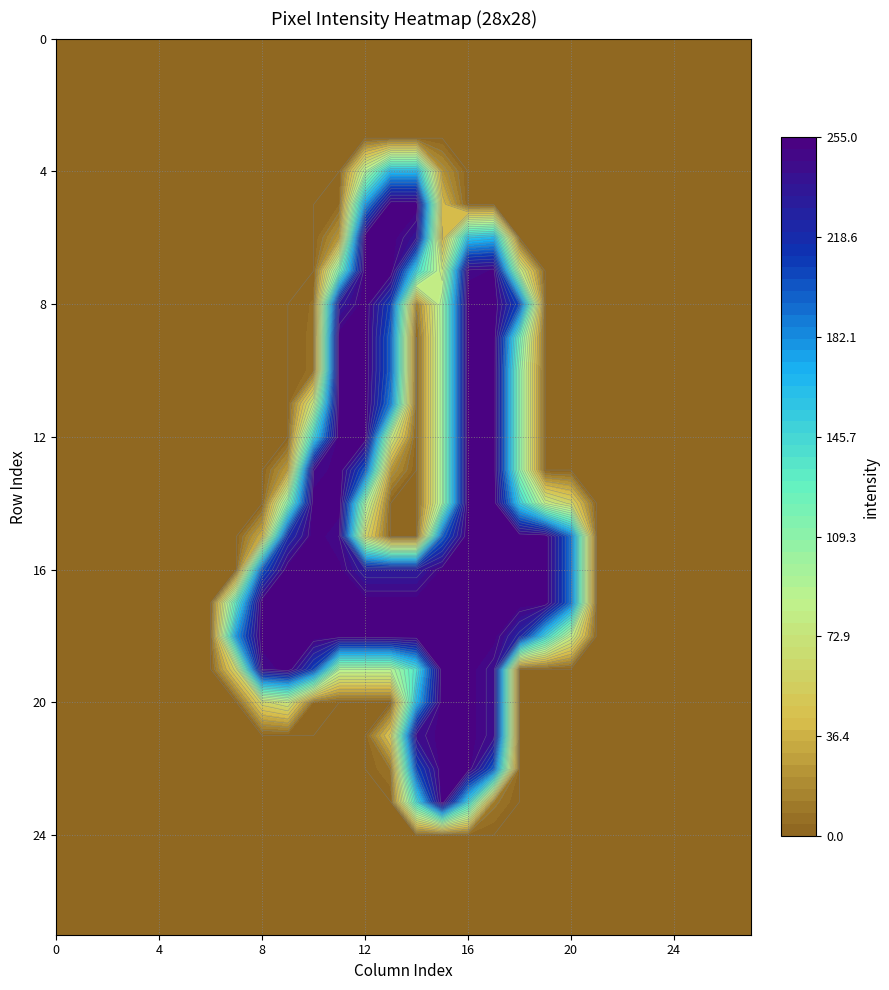

Reading right to left, extract all data points from this chart.

row_0: 27=0	26=0	25=0	24=0	23=0	22=0	21=0	20=0	19=0	18=0	17=0	16=0	15=0	14=0	13=0	12=0	11=0	10=0	9=0	8=0	7=0	6=0	5=0	4=0	3=0	2=0	1=0	0=0
row_1: 27=0	26=0	25=0	24=0	23=0	22=0	21=0	20=0	19=0	18=0	17=0	16=0	15=0	14=0	13=0	12=0	11=0	10=0	9=0	8=0	7=0	6=0	5=0	4=0	3=0	2=0	1=0	0=0
row_2: 27=0	26=0	25=0	24=0	23=0	22=0	21=0	20=0	19=0	18=0	17=0	16=0	15=0	14=0	13=0	12=0	11=0	10=0	9=0	8=0	7=0	6=0	5=0	4=0	3=0	2=0	1=0	0=0
row_3: 27=0	26=0	25=0	24=0	23=0	22=0	21=0	20=0	19=0	18=0	17=0	16=0	15=0	14=0	13=0	12=0	11=0	10=0	9=0	8=0	7=0	6=0	5=0	4=0	3=0	2=0	1=0	0=0
row_4: 27=0	26=0	25=0	24=0	23=0	22=0	21=0	20=0	19=0	18=0	17=0	16=0	15=22	14=164	13=164	12=87	11=0	10=0	9=0	8=0	7=0	6=0	5=0	4=0	3=0	2=0	1=0	0=0
row_5: 27=0	26=0	25=0	24=0	23=0	22=0	21=0	20=0	19=0	18=0	17=0	16=0	15=41	14=254	13=254	12=174	11=4	10=0	9=0	8=0	7=0	6=0	5=0	4=0	3=0	2=0	1=0	0=0
row_6: 27=0	26=0	25=0	24=0	23=0	22=0	21=0	20=0	19=0	18=0	17=164	16=157	15=32	14=238	13=254	12=254	11=24	10=0	9=0	8=0	7=0	6=0	5=0	4=0	3=0	2=0	1=0	0=0
row_7: 27=0	26=0	25=0	24=0	23=0	22=0	21=0	20=0	19=0	18=80	17=251	16=249	15=72	14=144	13=254	12=254	11=113	10=0	9=0	8=0	7=0	6=0	5=0	4=0	3=0	2=0	1=0	0=0
row_8: 27=0	26=0	25=0	24=0	23=0	22=0	21=0	20=0	19=0	18=203	17=254	16=254	15=96	14=11	13=206	12=254	11=234	10=5	9=0	8=0	7=0	6=0	5=0	4=0	3=0	2=0	1=0	0=0
row_9: 27=0	26=0	25=0	24=0	23=0	22=0	21=0	20=0	19=0	18=120	17=254	16=254	15=96	14=0	13=195	12=254	11=254	10=6	9=0	8=0	7=0	6=0	5=0	4=0	3=0	2=0	1=0	0=0
row_10: 27=0	26=0	25=0	24=0	23=0	22=0	21=0	20=0	19=0	18=107	17=254	16=254	15=96	14=0	13=195	12=254	11=254	10=6	9=0	8=0	7=0	6=0	5=0	4=0	3=0	2=0	1=0	0=0
row_11: 27=0	26=0	25=0	24=0	23=0	22=0	21=0	20=0	19=0	18=107	17=254	16=254	15=96	14=0	13=184	12=254	11=254	10=73	9=0	8=0	7=0	6=0	5=0	4=0	3=0	2=0	1=0	0=0
row_12: 27=0	26=0	25=0	24=0	23=0	22=0	21=0	20=0	19=0	18=107	17=254	16=254	15=96	14=0	13=77	12=254	11=254	10=144	9=0	8=0	7=0	6=0	5=0	4=0	3=0	2=0	1=0	0=0
row_13: 27=0	26=0	25=0	24=0	23=0	22=0	21=0	20=0	19=0	18=107	17=254	16=254	15=96	14=0	13=23	12=197	11=254	10=246	9=26	8=0	7=0	6=0	5=0	4=0	3=0	2=0	1=0	0=0
row_14: 27=0	26=0	25=0	24=0	23=0	22=0	21=0	20=58	19=78	18=151	17=254	16=254	15=96	14=0	13=0	12=95	11=254	10=254	9=108	8=0	7=0	6=0	5=0	4=0	3=0	2=0	1=0	0=0
row_15: 27=0	26=0	25=0	24=0	23=0	22=0	21=0	20=189	19=254	18=254	17=254	16=254	15=195	14=0	13=0	12=59	11=246	10=254	9=218	8=34	7=0	6=0	5=0	4=0	3=0	2=0	1=0	0=0
row_16: 27=0	26=0	25=0	24=0	23=0	22=0	21=0	20=189	19=254	18=254	17=254	16=254	15=251	14=232	13=232	12=232	11=252	10=254	9=254	8=197	7=0	6=0	5=0	4=0	3=0	2=0	1=0	0=0
row_17: 27=0	26=0	25=0	24=0	23=0	22=0	21=0	20=189	19=254	18=254	17=254	16=254	15=254	14=254	13=254	12=254	11=254	10=254	9=254	8=254	7=131	6=0	5=0	4=0	3=0	2=0	1=0	0=0
row_18: 27=0	26=0	25=0	24=0	23=0	22=0	21=0	20=79	19=147	18=225	17=253	16=254	15=254	14=254	13=255	12=254	11=254	10=254	9=254	8=254	7=176	6=0	5=0	4=0	3=0	2=0	1=0	0=0
row_19: 27=0	26=0	25=0	24=0	23=0	22=0	21=0	20=0	19=0	18=0	17=243	16=254	15=254	14=138	13=89	12=89	11=89	10=206	9=254	8=246	7=59	6=0	5=0	4=0	3=0	2=0	1=0	0=0
row_20: 27=0	26=0	25=0	24=0	23=0	22=0	21=0	20=0	19=0	18=0	17=243	16=254	15=254	14=163	13=0	12=0	11=0	10=3	9=71	8=58	7=0	6=0	5=0	4=0	3=0	2=0	1=0	0=0
row_21: 27=0	26=0	25=0	24=0	23=0	22=0	21=0	20=0	19=0	18=0	17=243	16=254	15=254	14=242	13=48	12=0	11=0	10=0	9=0	8=0	7=0	6=0	5=0	4=0	3=0	2=0	1=0	0=0
row_22: 27=0	26=0	25=0	24=0	23=0	22=0	21=0	20=0	19=0	18=0	17=195	16=254	15=254	14=204	13=9	12=0	11=0	10=0	9=0	8=0	7=0	6=0	5=0	4=0	3=0	2=0	1=0	0=0
row_23: 27=0	26=0	25=0	24=0	23=0	22=0	21=0	20=0	19=0	18=0	17=11	16=146	15=254	14=140	13=0	12=0	11=0	10=0	9=0	8=0	7=0	6=0	5=0	4=0	3=0	2=0	1=0	0=0
row_24: 27=0	26=0	25=0	24=0	23=0	22=0	21=0	20=0	19=0	18=0	17=0	16=0	15=0	14=0	13=0	12=0	11=0	10=0	9=0	8=0	7=0	6=0	5=0	4=0	3=0	2=0	1=0	0=0
row_25: 27=0	26=0	25=0	24=0	23=0	22=0	21=0	20=0	19=0	18=0	17=0	16=0	15=0	14=0	13=0	12=0	11=0	10=0	9=0	8=0	7=0	6=0	5=0	4=0	3=0	2=0	1=0	0=0
row_26: 27=0	26=0	25=0	24=0	23=0	22=0	21=0	20=0	19=0	18=0	17=0	16=0	15=0	14=0	13=0	12=0	11=0	10=0	9=0	8=0	7=0	6=0	5=0	4=0	3=0	2=0	1=0	0=0
row_27: 27=0	26=0	25=0	24=0	23=0	22=0	21=0	20=0	19=0	18=0	17=0	16=0	15=0	14=0	13=0	12=0	11=0	10=0	9=0	8=0	7=0	6=0	5=0	4=0	3=0	2=0	1=0	0=0